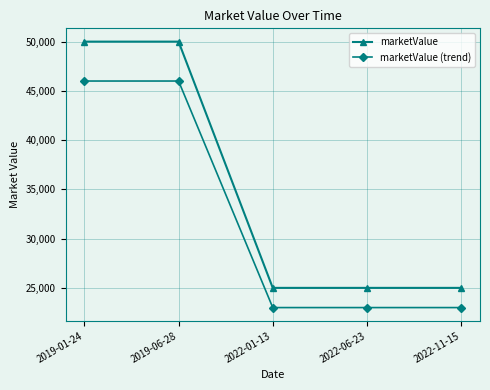

True or false: marketValue and marketValue (trend) intersect in this chart.

False